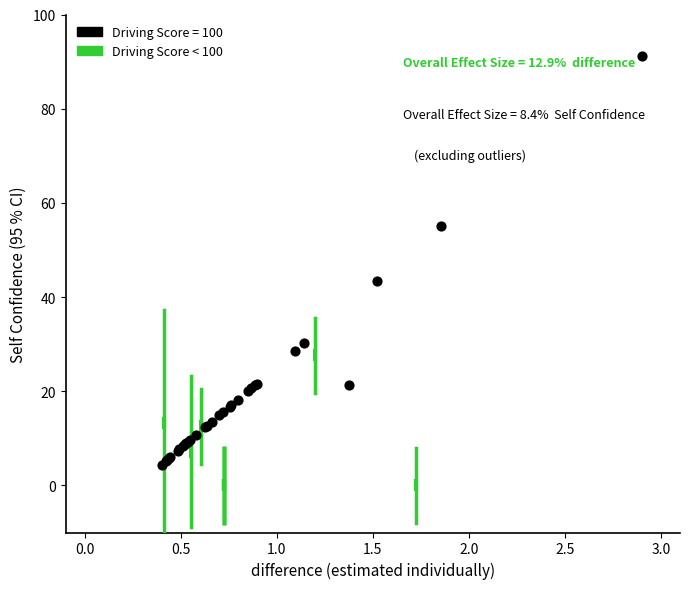

Which series reaches the maximum Y coordinate?

Driving Score = 100